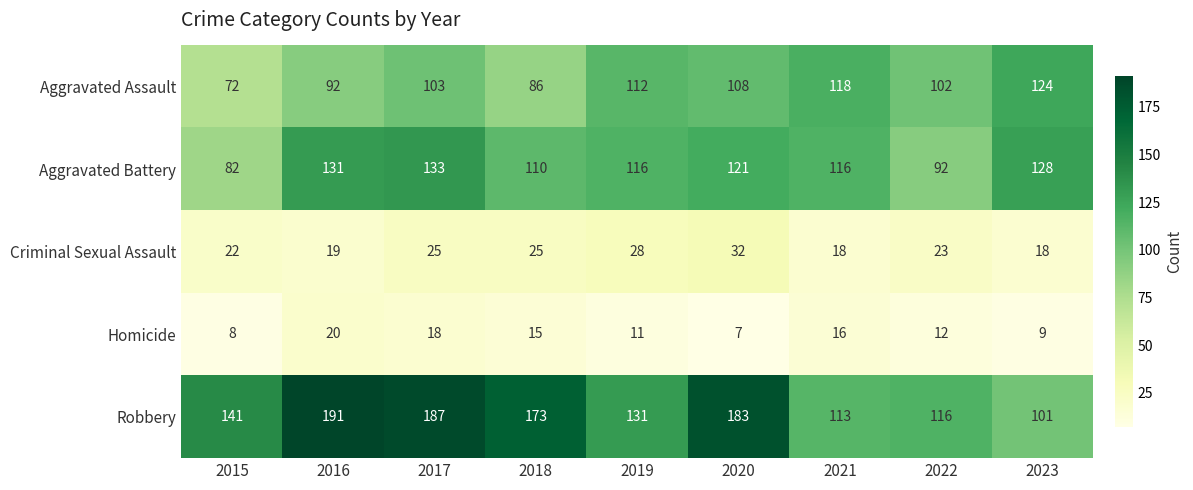

At which label does Aggravated Battery first exceed 116?

2016